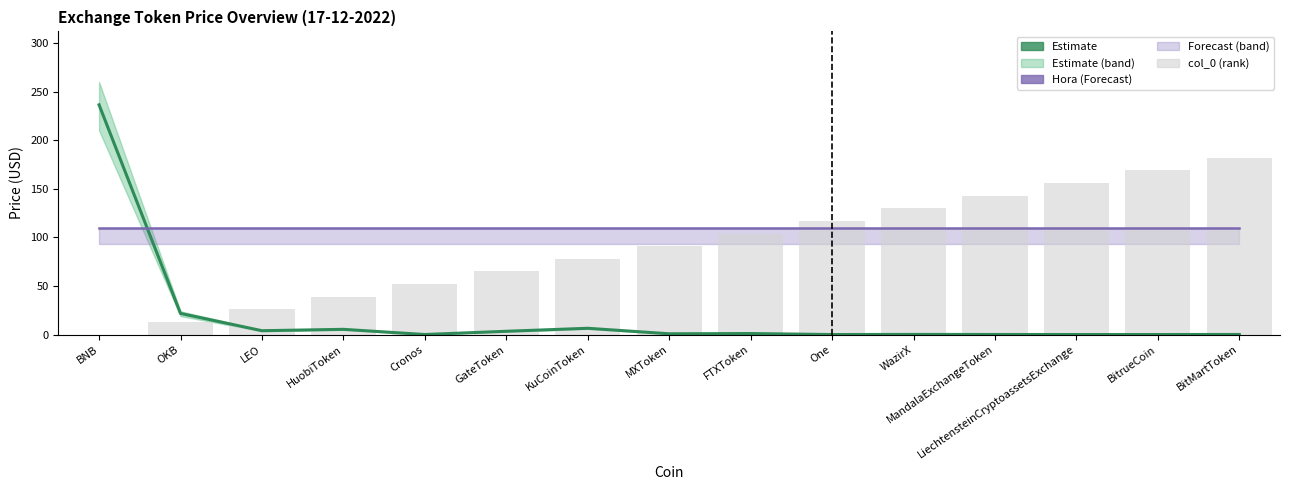

List the series in order of their peak value, highest first.

Price (Estimate), col_0 (rank), Hora (Forecast)